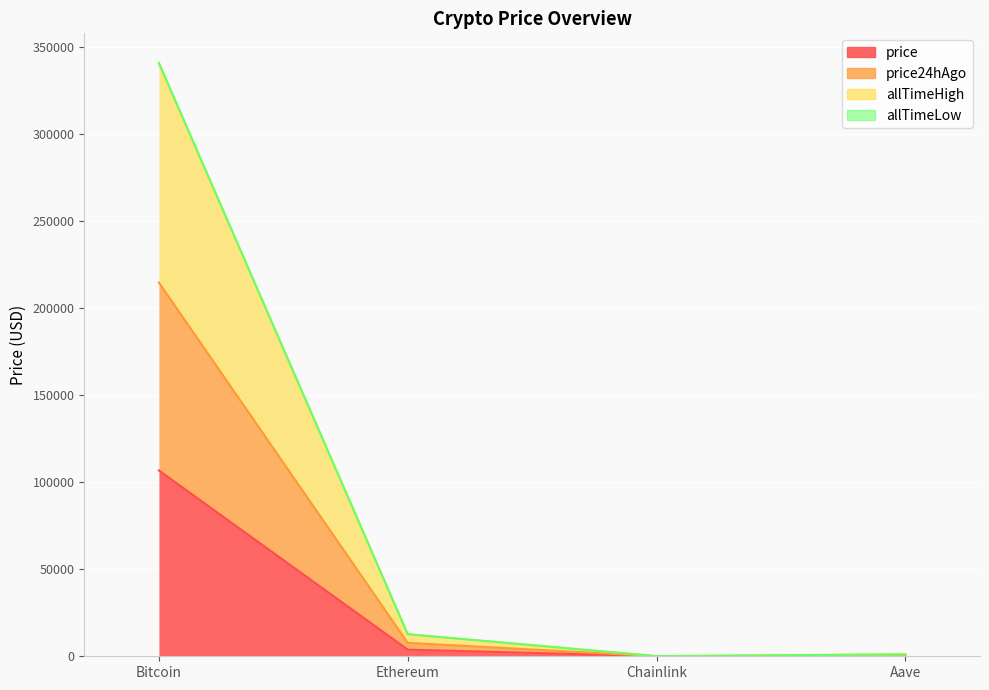

At which label does price first exceed 3823?

Bitcoin